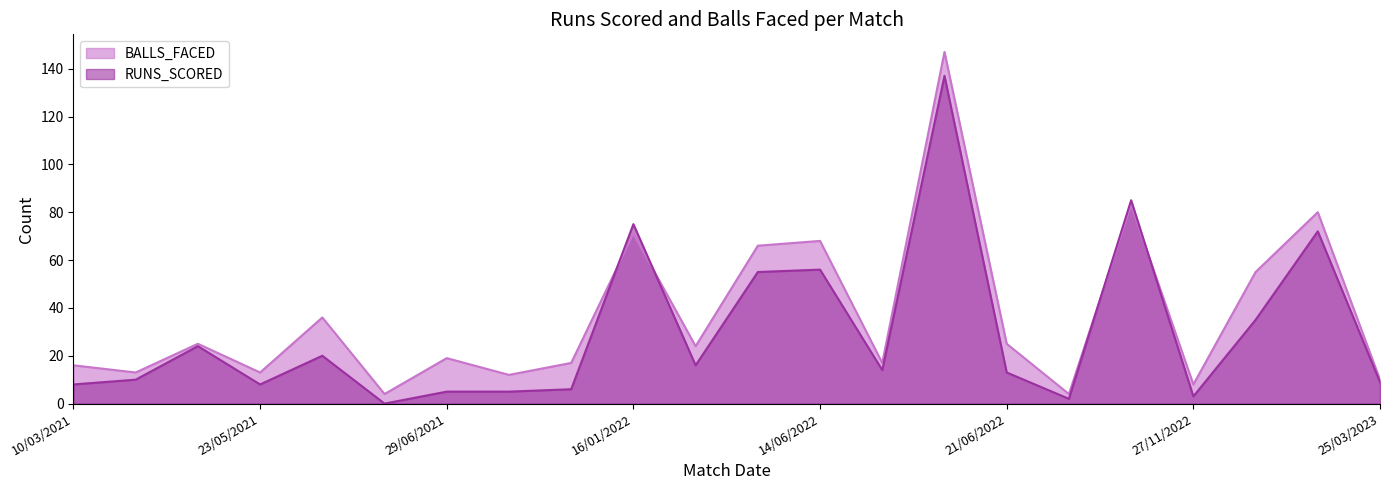

Where is the first local minimum for BALLS_FACED?

12/03/2021